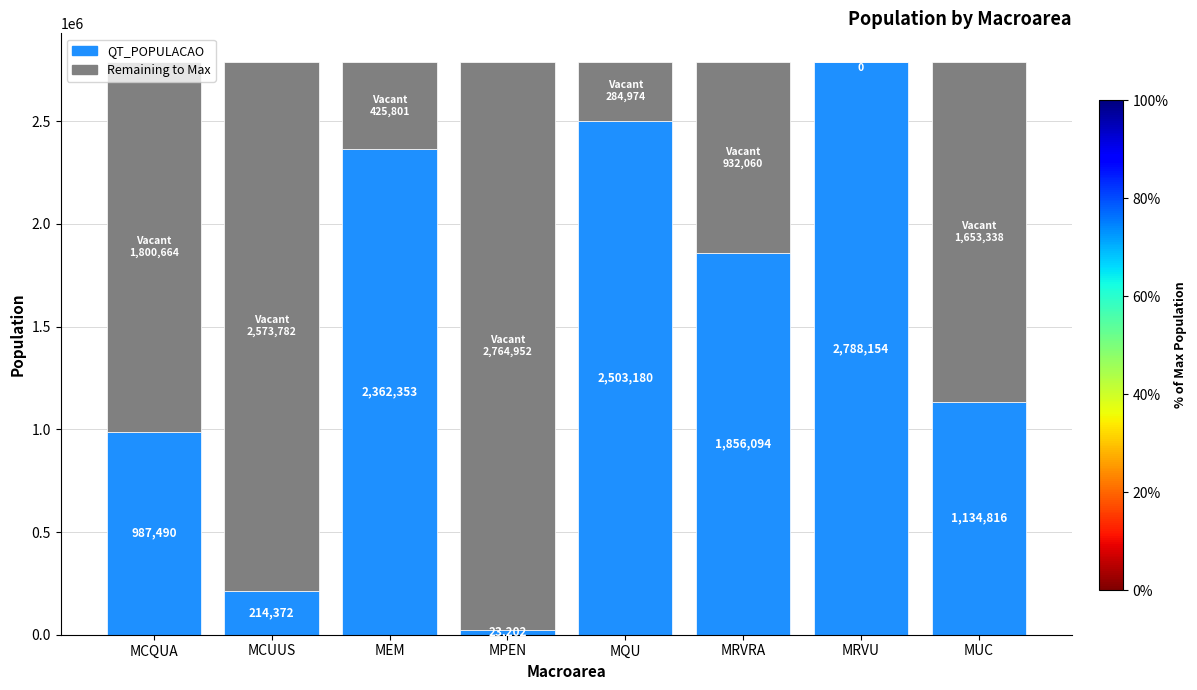

What is the total value across all series at MQU?

2788154